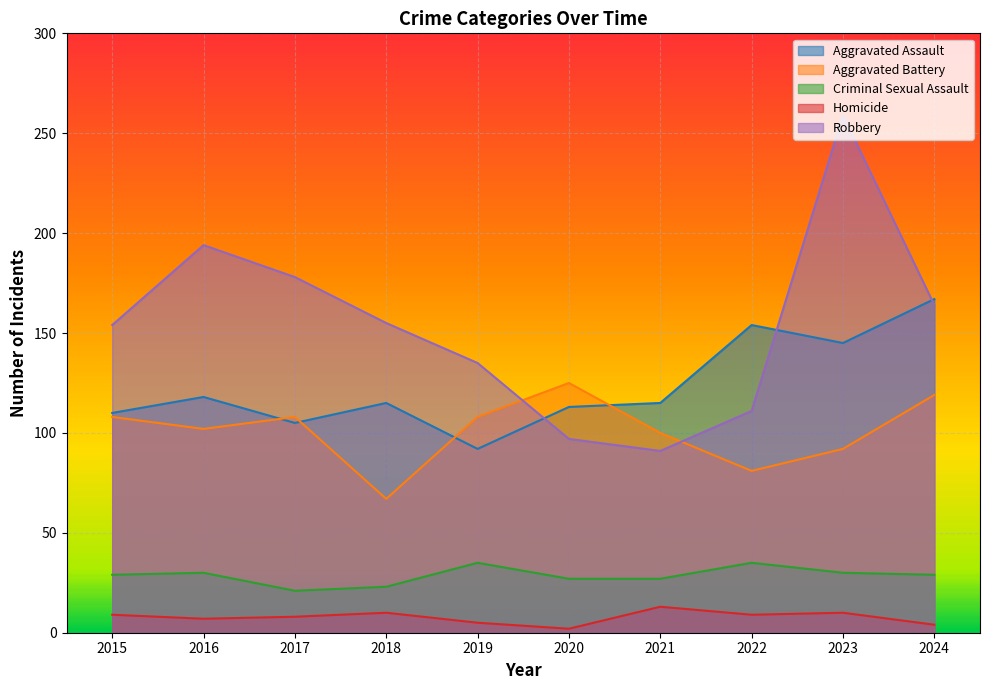

The Robbery series shows 80 at 2017. True or false?

False